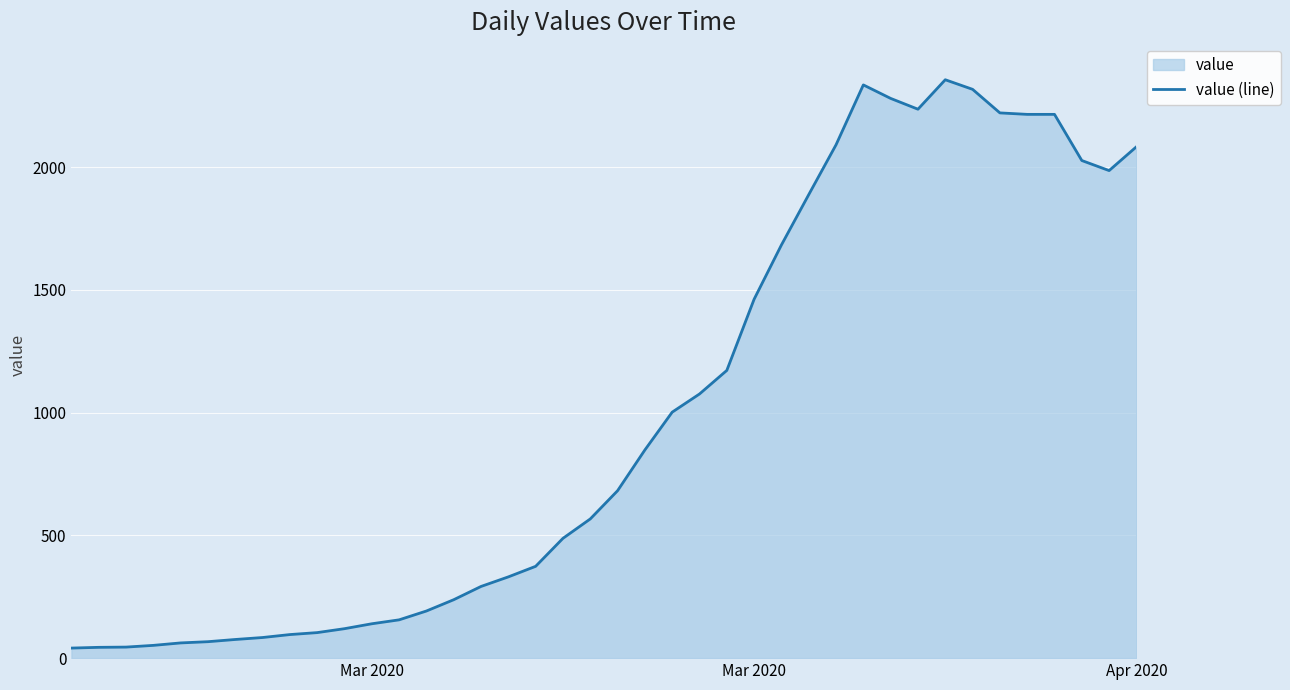

How many lines are shown in the chart?

1